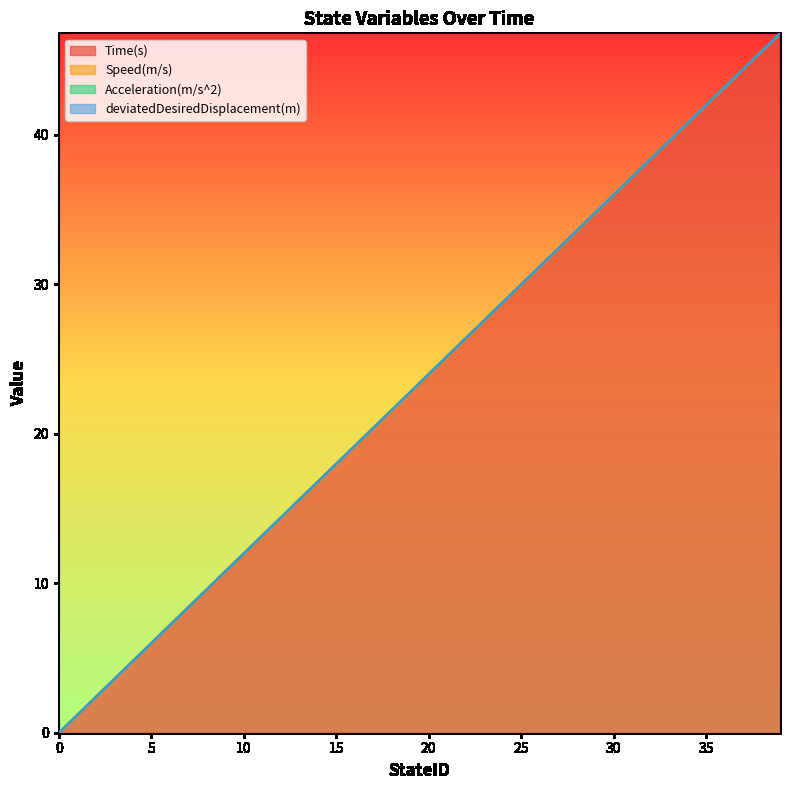

True or false: Speed(m/s) and deviatedDesiredDisplacement(m) intersect in this chart.

False